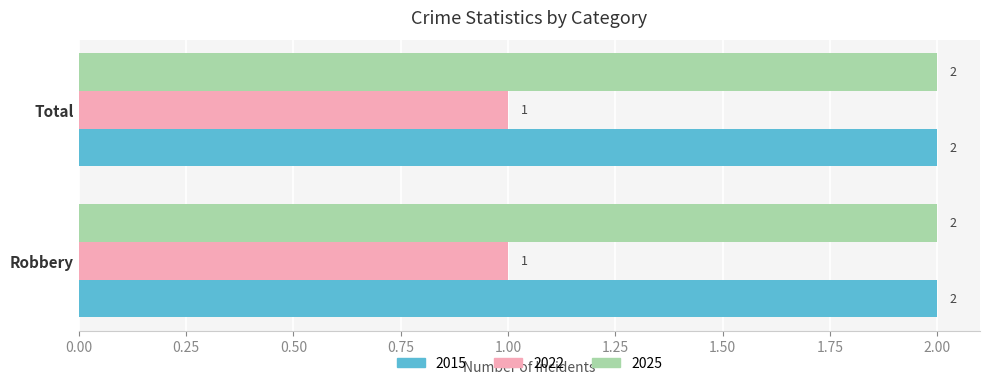

The 2025 series shows 2 at Total. True or false?

True